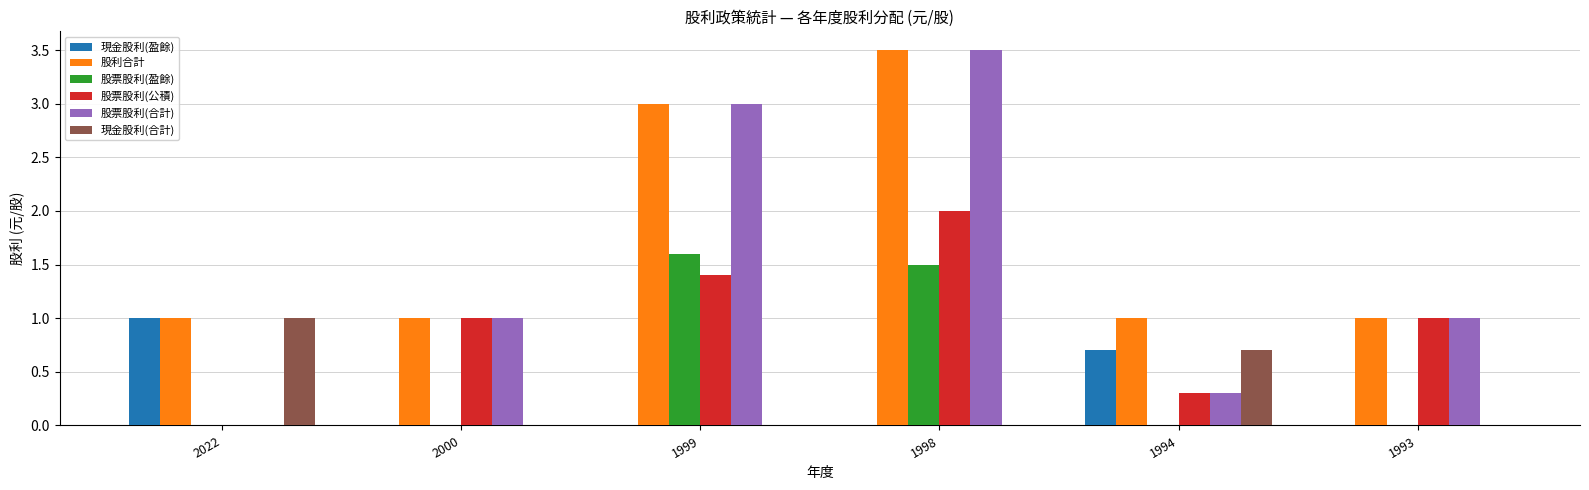

Which series has the largest total across all categories?

股利合計